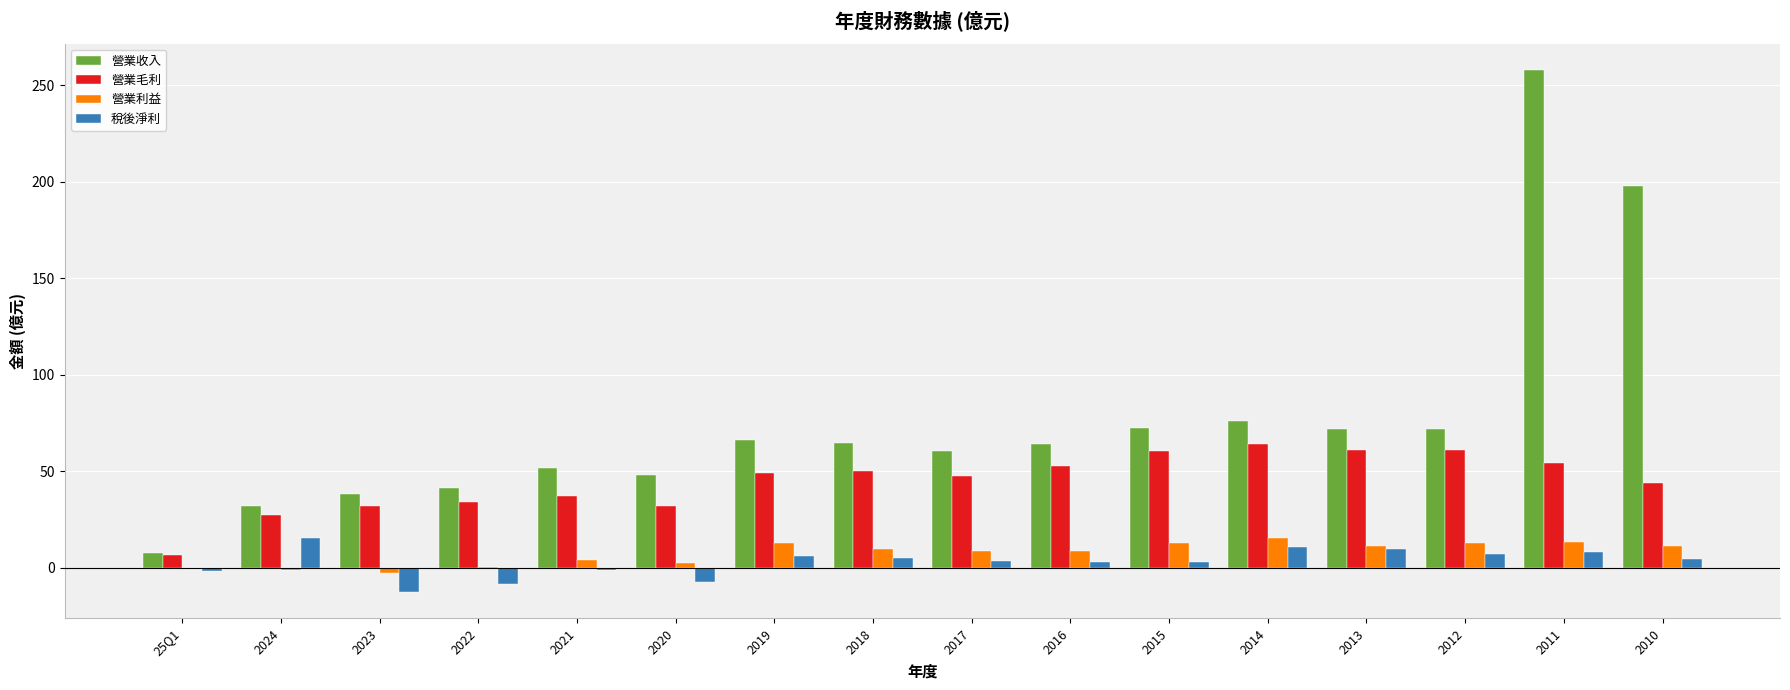

Which series has the largest total across all categories?

營業收入